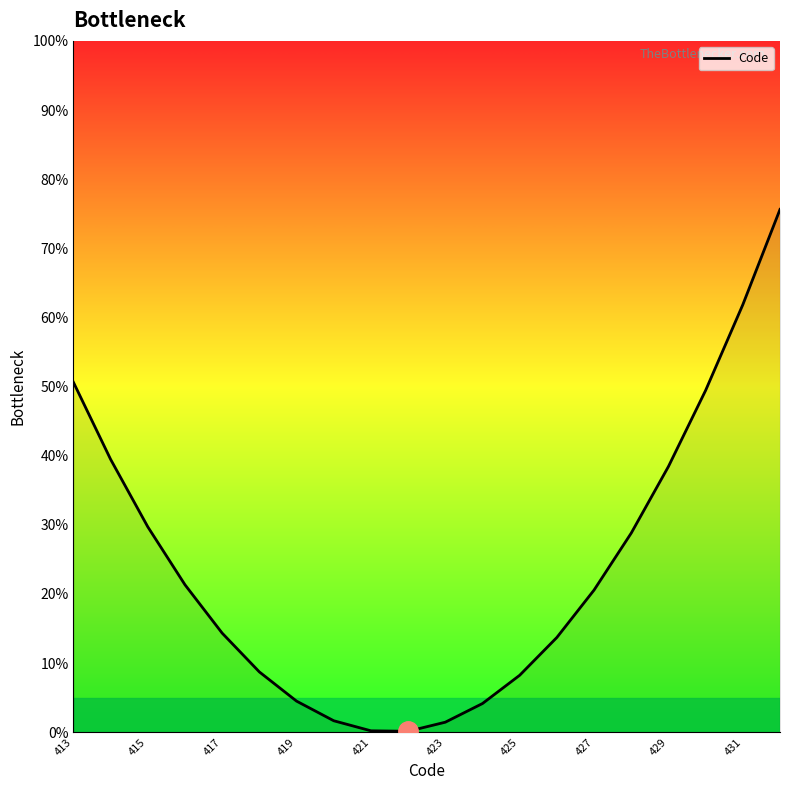

Count the number of categories in the chart.

20